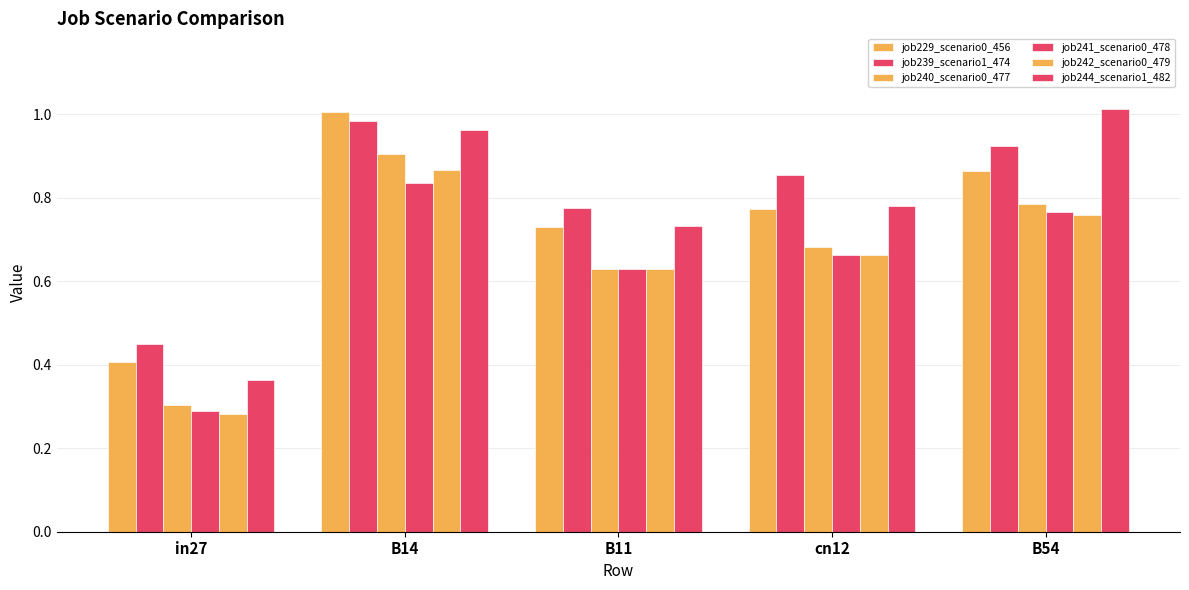

Which category has the lowest value across all series?

in27